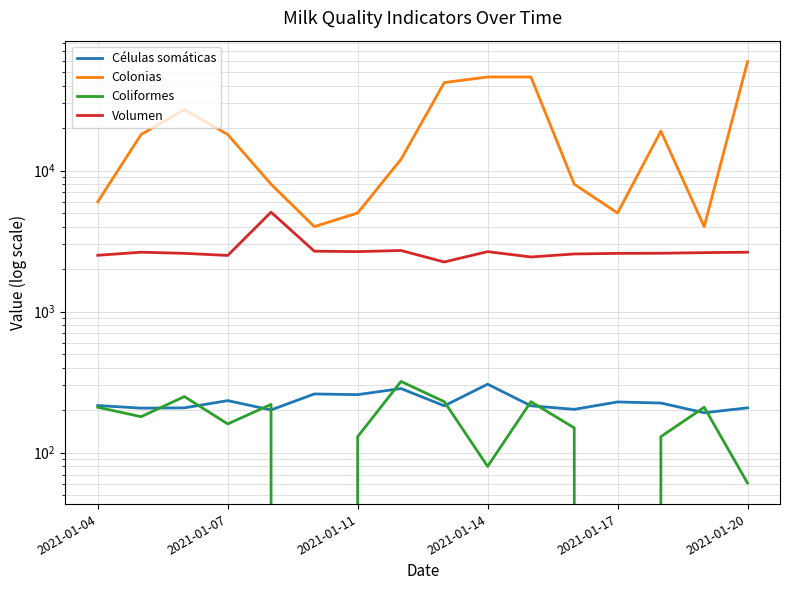

Count the number of categories in the chart.

16